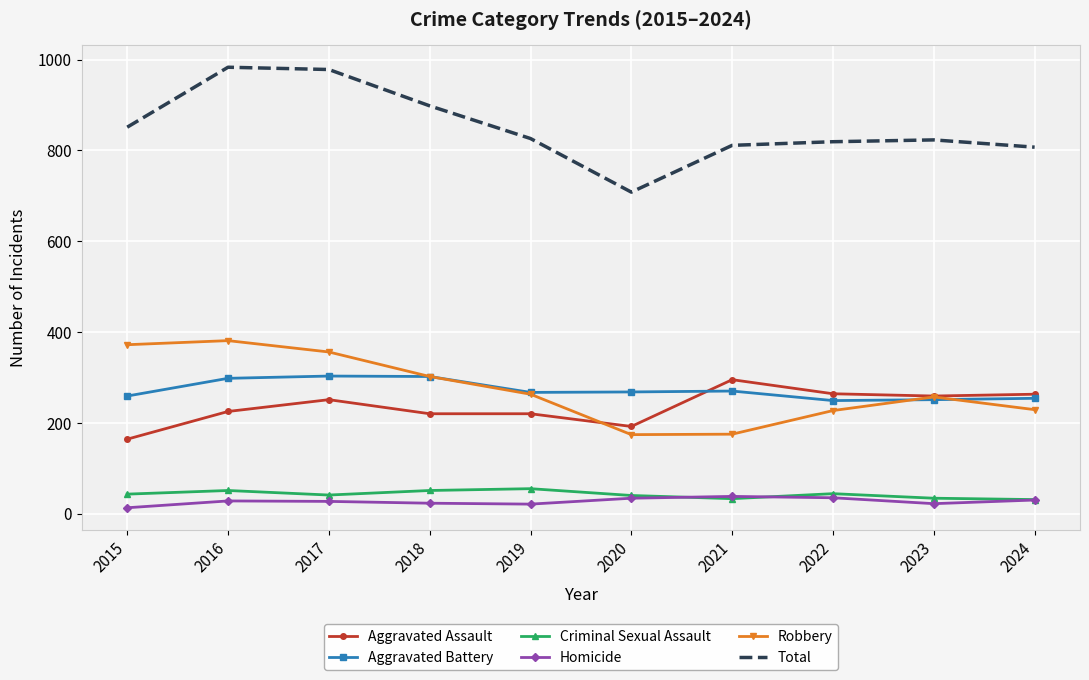

Which series has the largest range (max minus min)?

Total